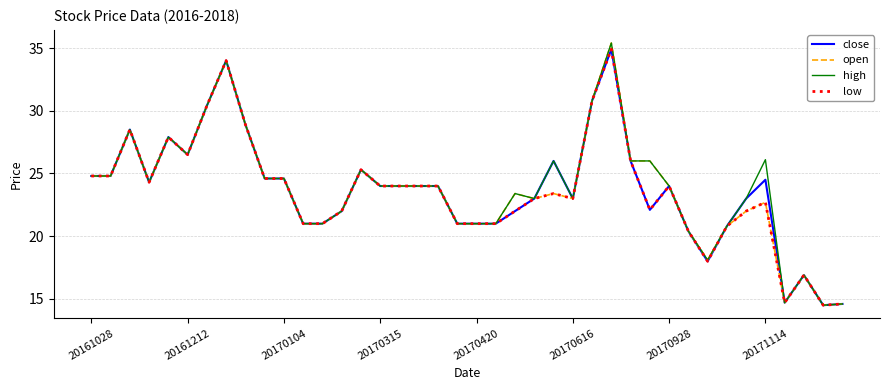

What is the maximum value shown in the chart?

35.4